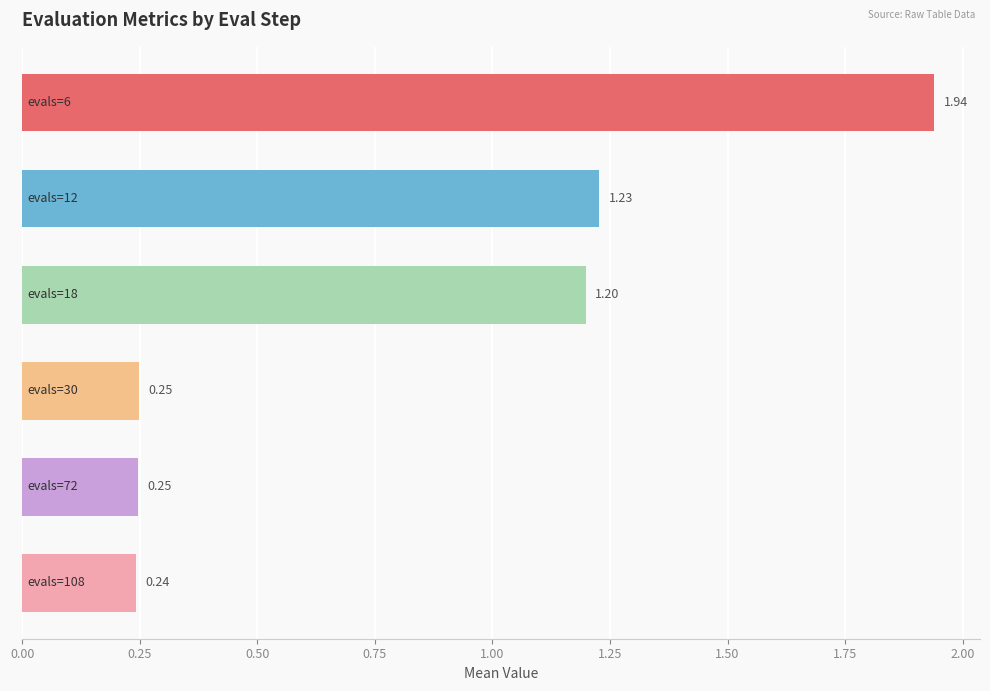

How many values are between 0 and 1?

3